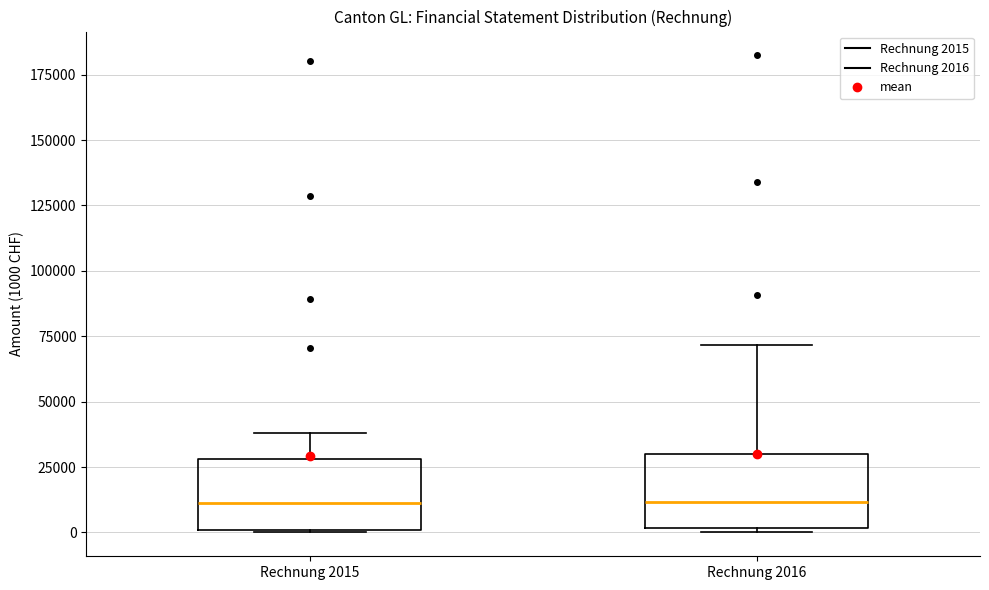

Reading left to right, transcribe this box plot: for each box, give where its median line is, the range the box spans, and where its two whiskers end, as read against the y-axis. The values are not printed on the chart, so give them approximately, as read against the axis.

Rechnung 2015: median 10000, box 0 to 30000, whiskers 0 to 40000
Rechnung 2016: median 10000, box 0 to 30000, whiskers 0 (just below the box's lower edge) to 70000